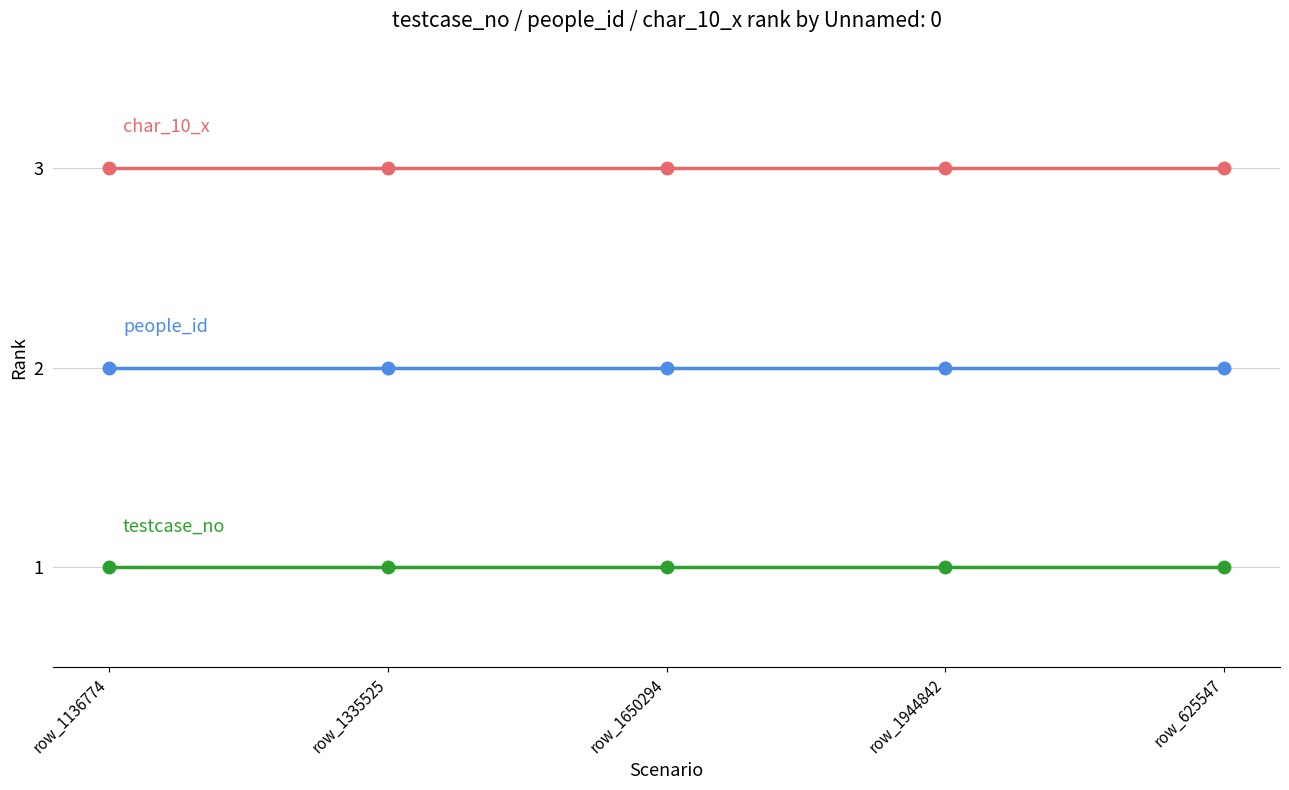

What is the label of the 4th point from the right?

row_1335525